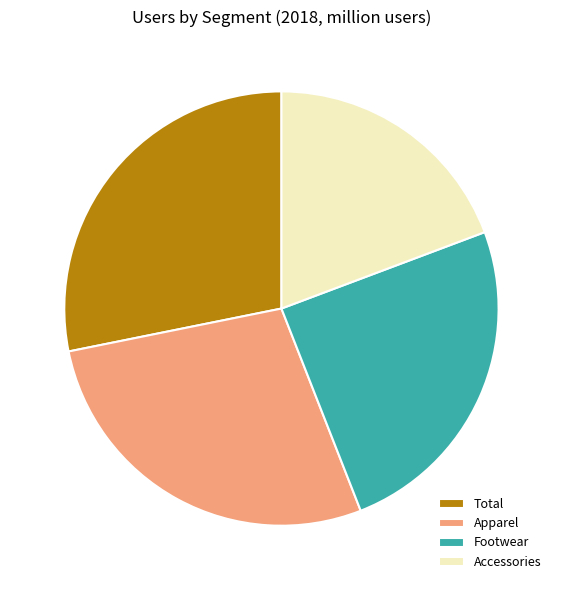

Between Footwear and Accessories, which is larger?

Footwear